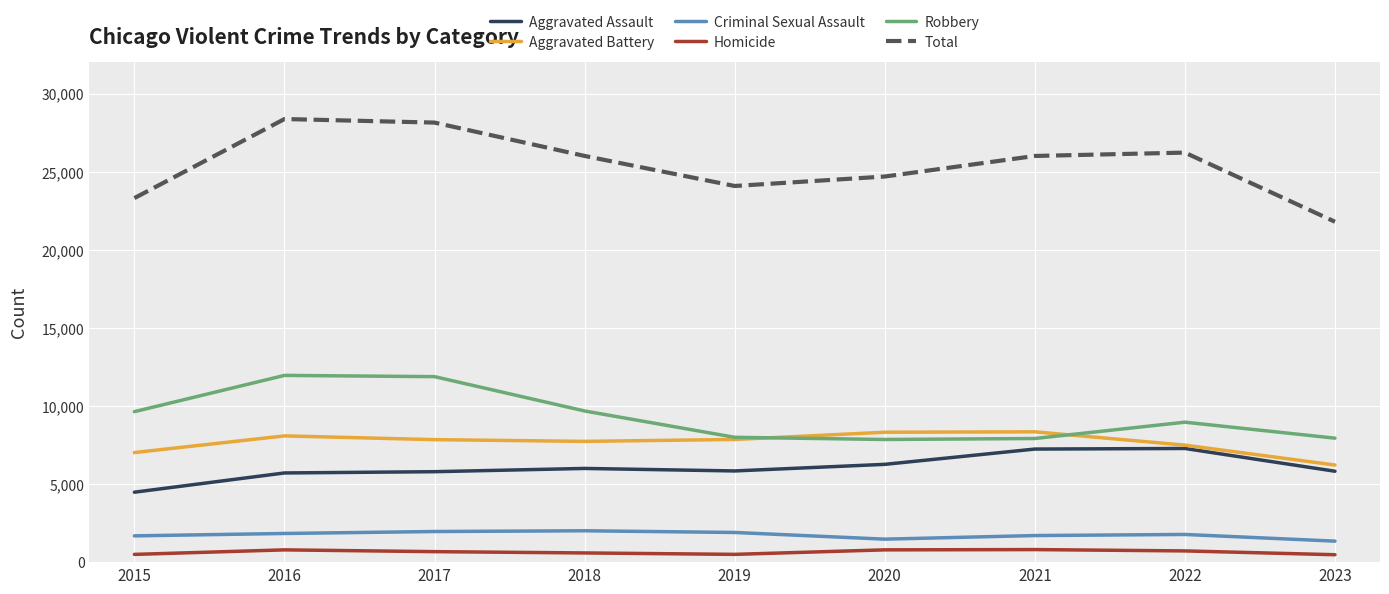

What are all the series names shown in the legend?

Aggravated Assault, Aggravated Battery, Criminal Sexual Assault, Homicide, Robbery, Total